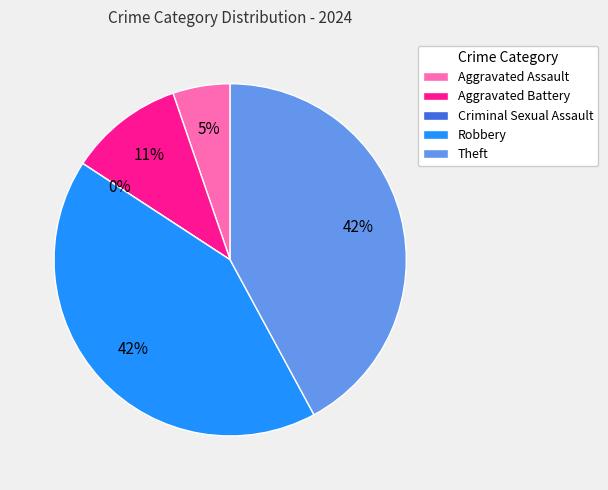

What is the smallest slice in the pie chart?

Criminal Sexual Assault